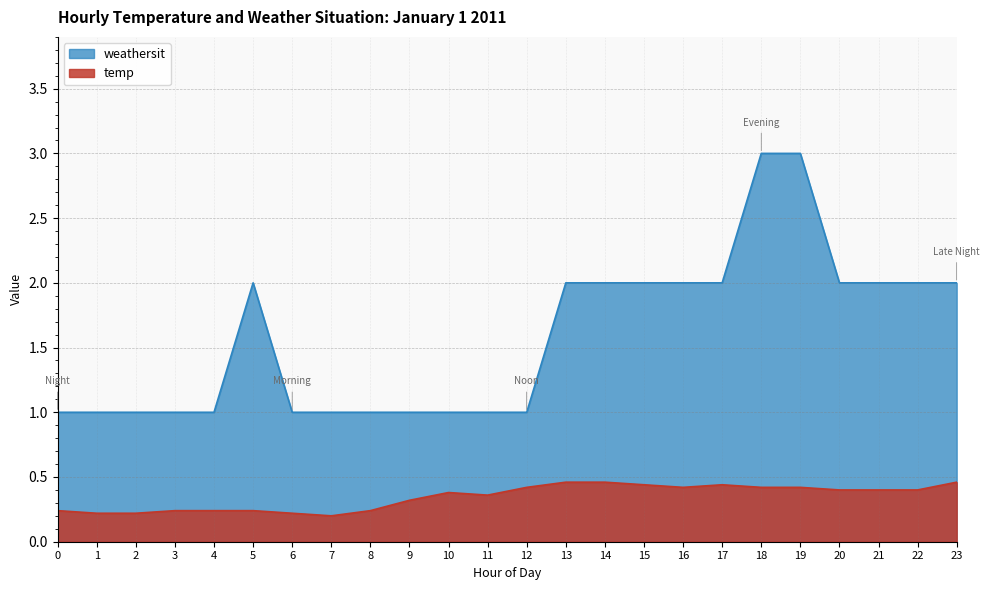

Which has a higher value, 5 or 22?

22